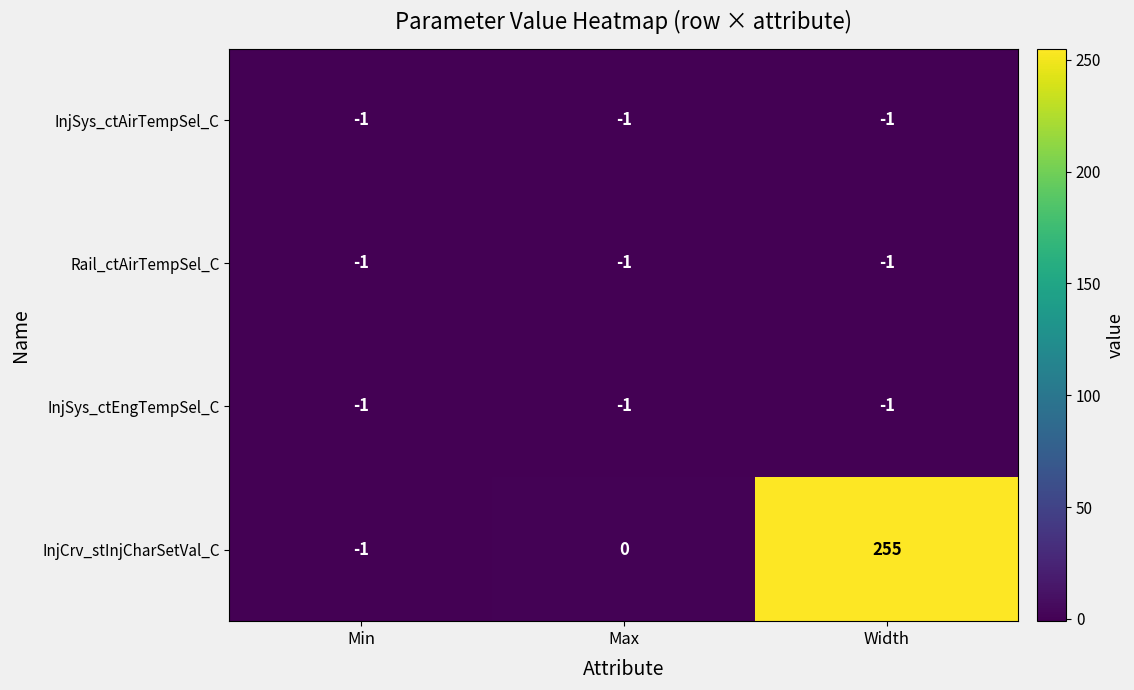

How many data points does each series have?

3